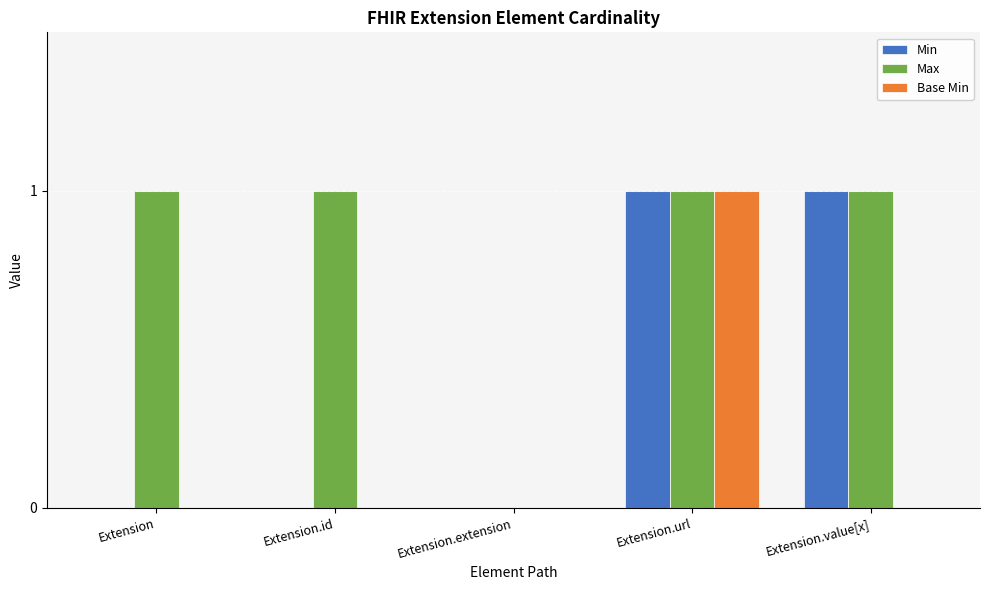

At which category is the sum across all series the highest?

Extension.url